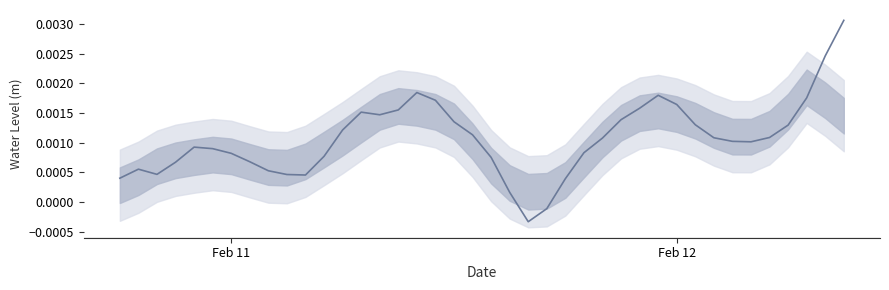

How many series are shown in this chart?

1